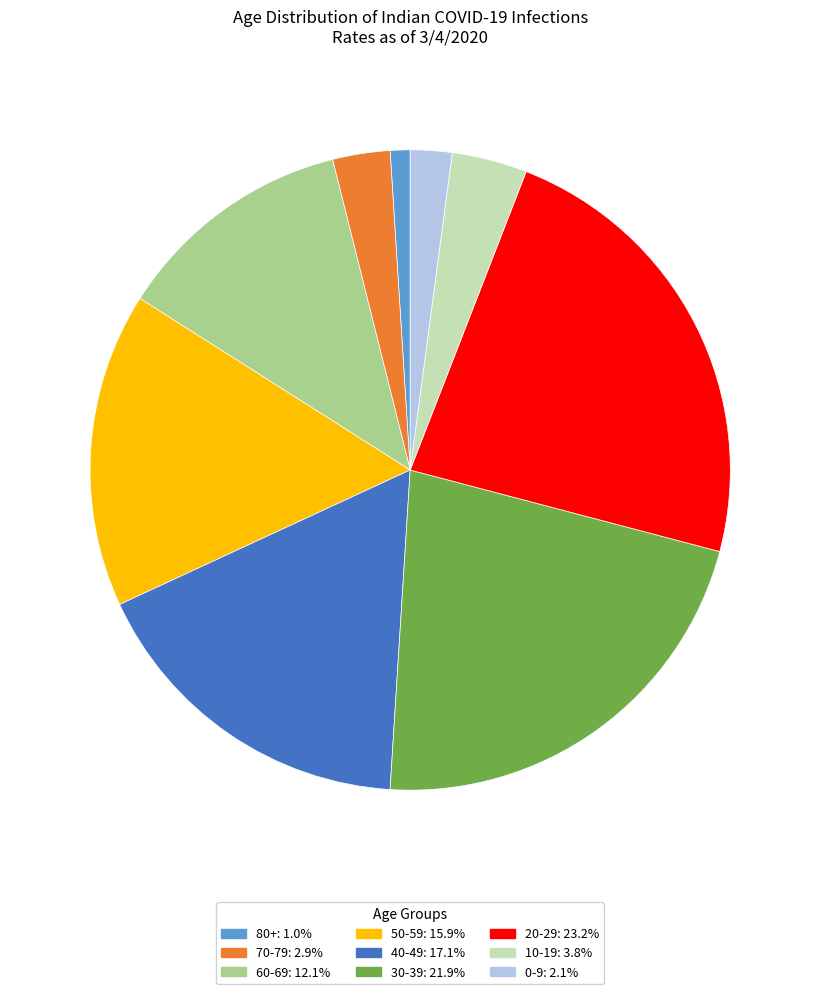

True or false: 40-49 accounts for 5% of the total.

False